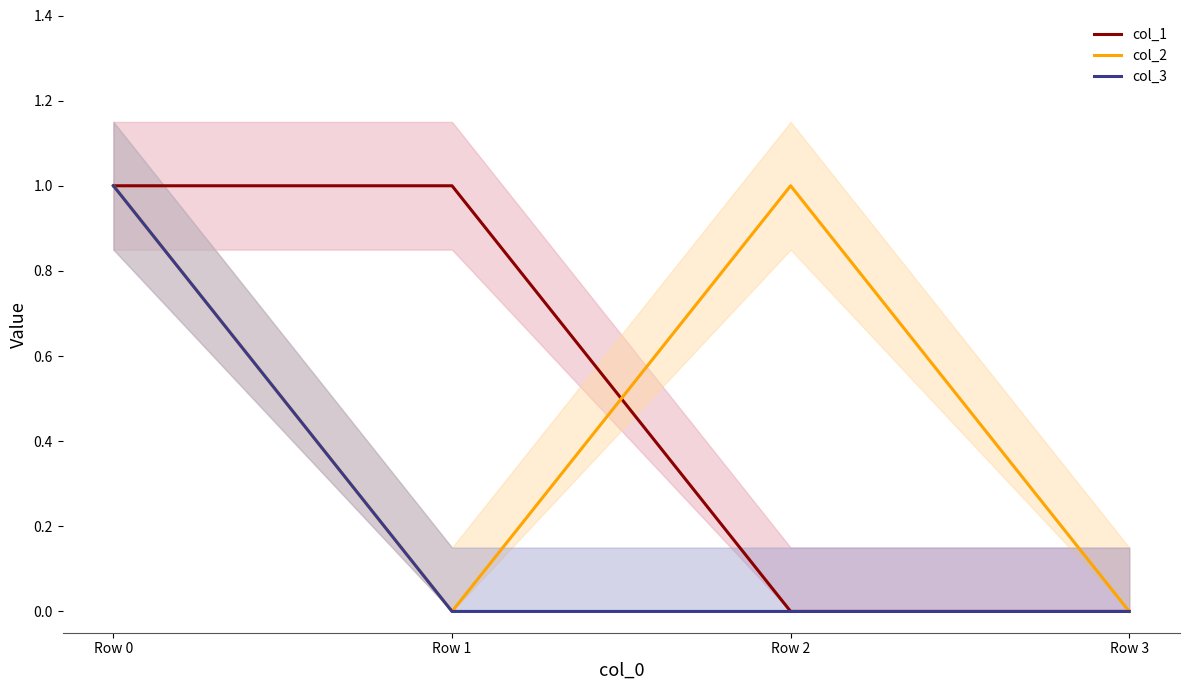

Which series changed the most between Row 1 and Row 3?

col_1